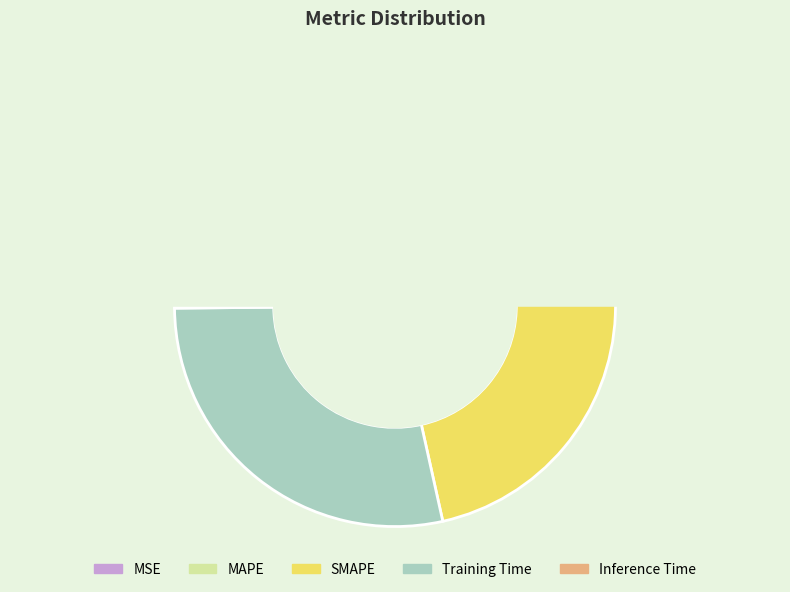

How many segments does this pie chart have?

5